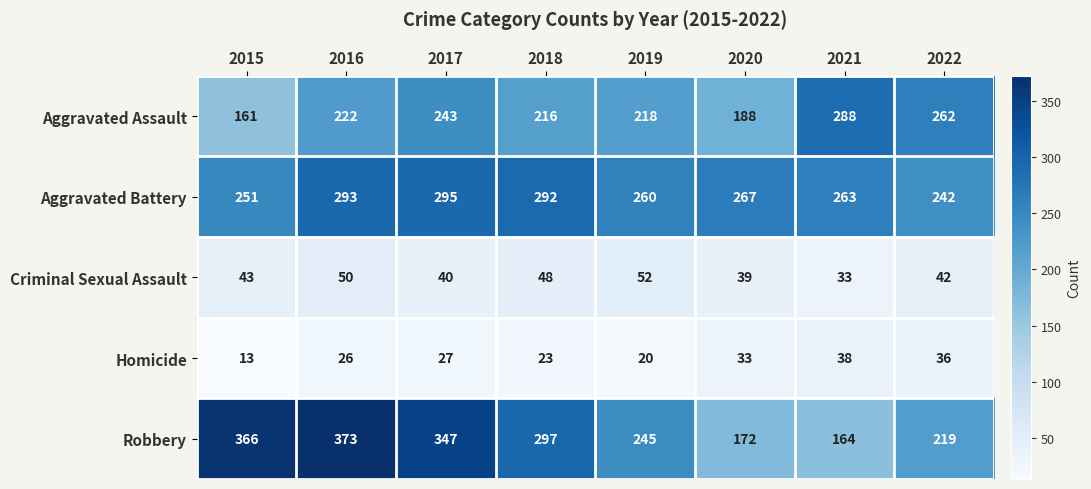

How many categories are shown in the chart?

8